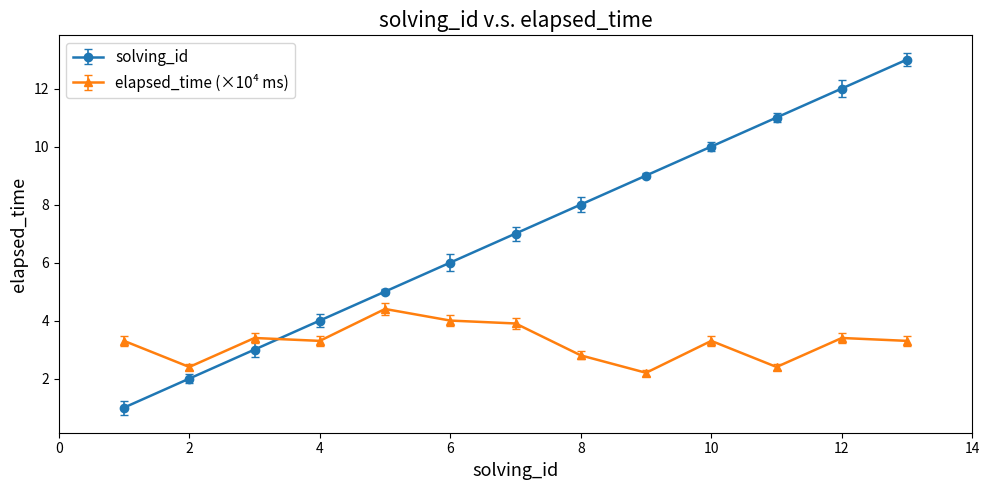

What is the greatest value displayed?

13.0